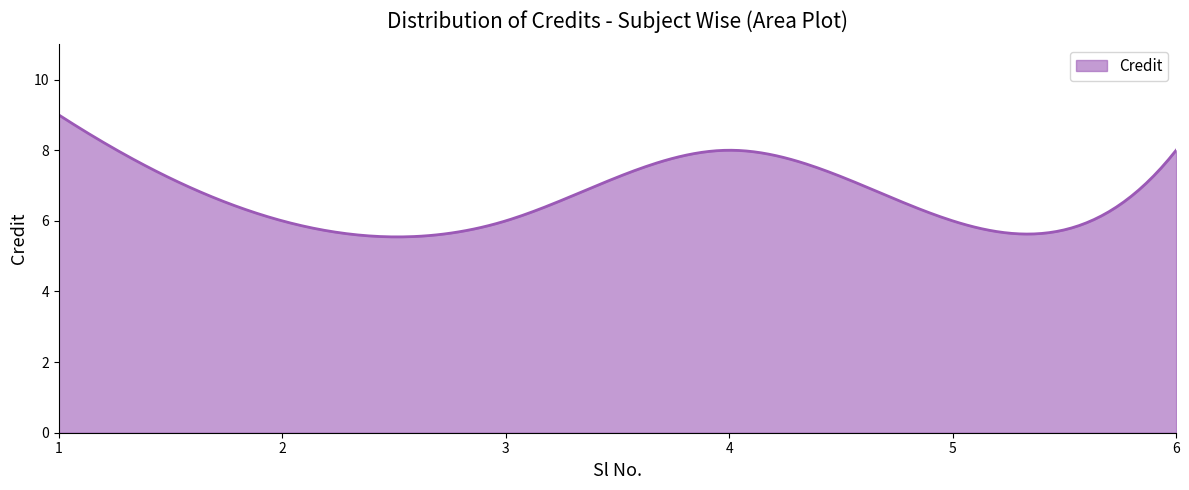

What is the smallest value displayed?

5.5